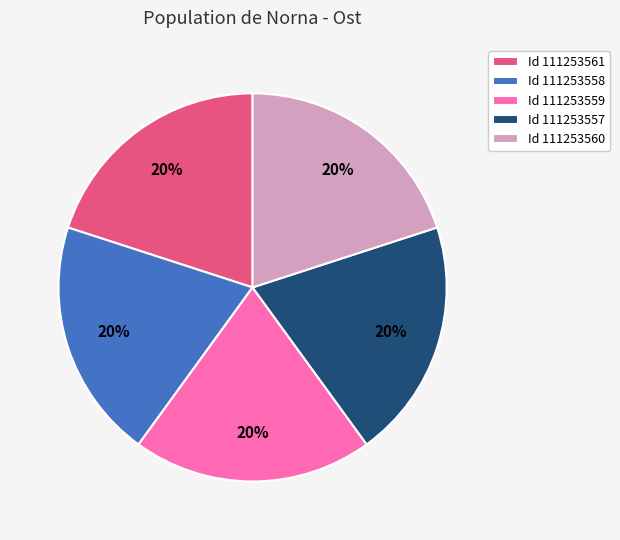

The Id 111253557 slice represents 20% of the pie. True or false?

True